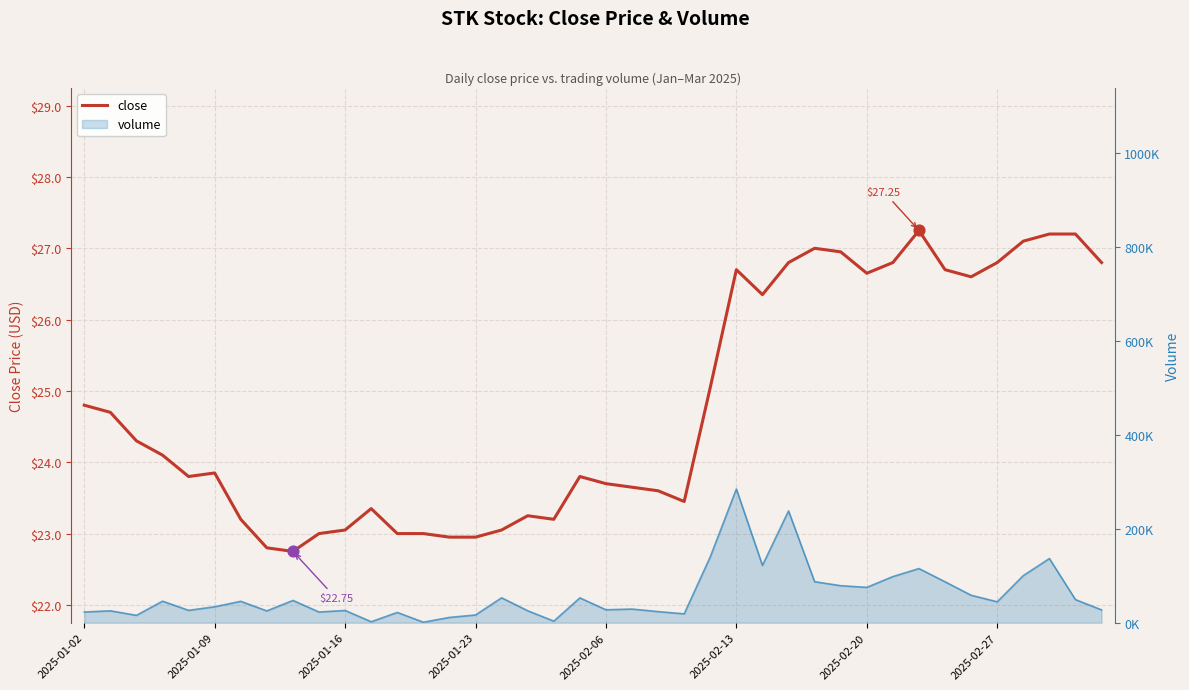

Which has a higher value, 2025-02-06 or 22?

2025-02-06